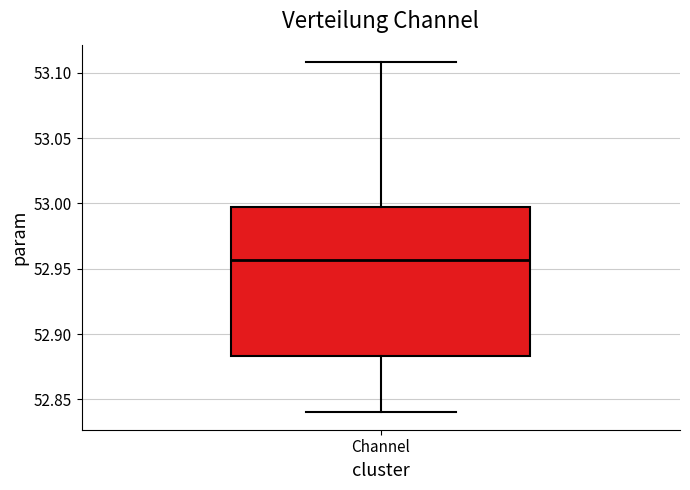

Read this box plot against the y-axis: the position of the median line, the range covered by the box, and the ends of both whiskers. The values are not printed on the chart, so give them approximately, as read against the axis.

median 52.955, box 52.885 to 52.995, whiskers 52.840 to 53.110